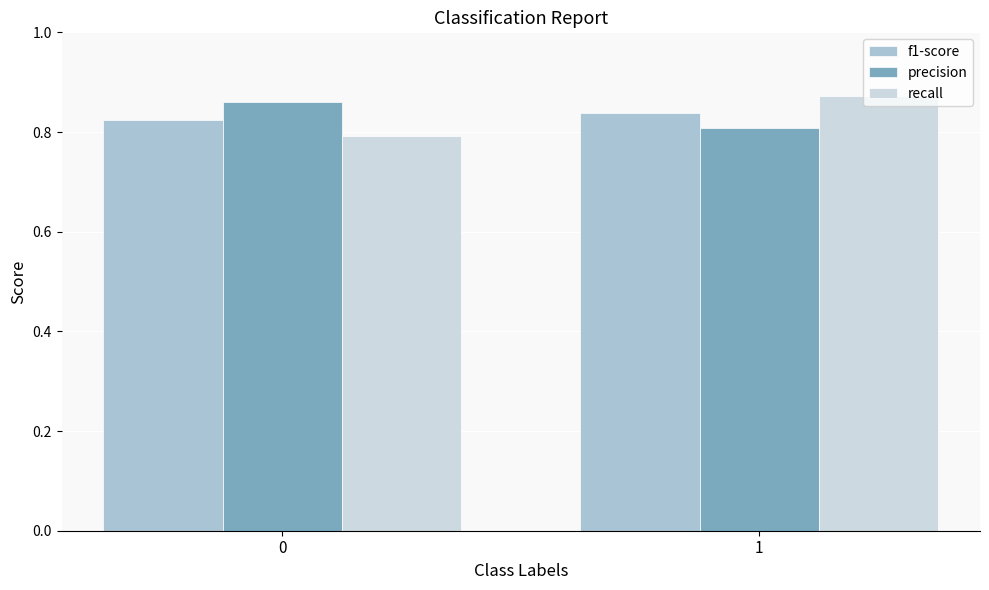

What is the total value across all series at 0?

2.5